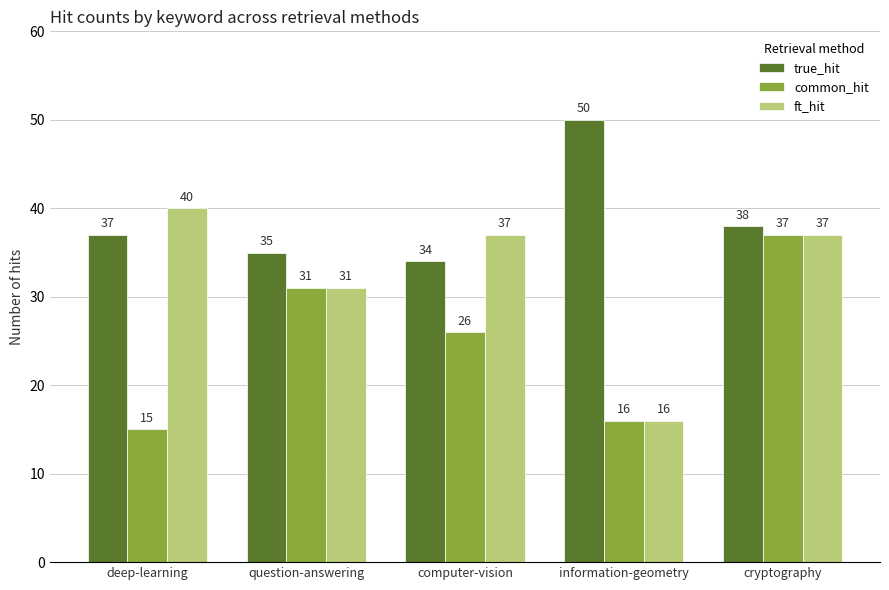

List the series in order of their peak value, highest first.

true_hit, ft_hit, common_hit